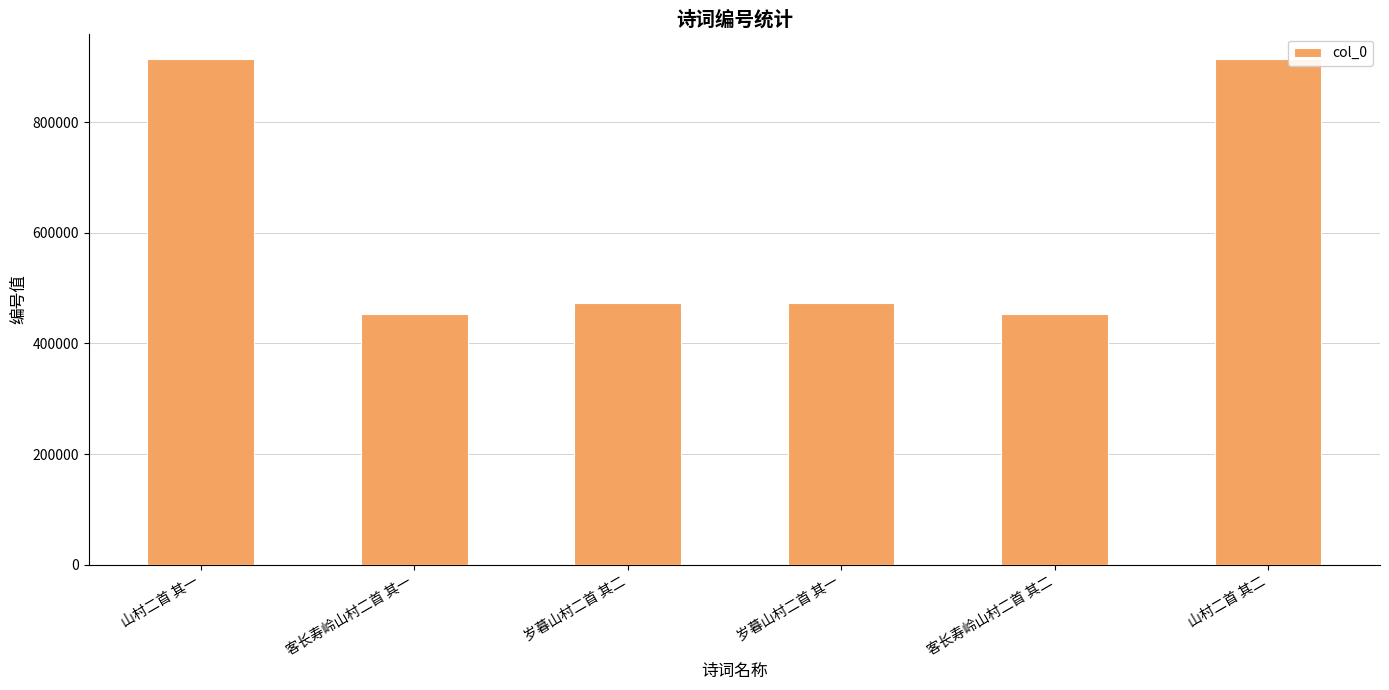

What position from the right is 客长寿岭山村二首 其二?

2